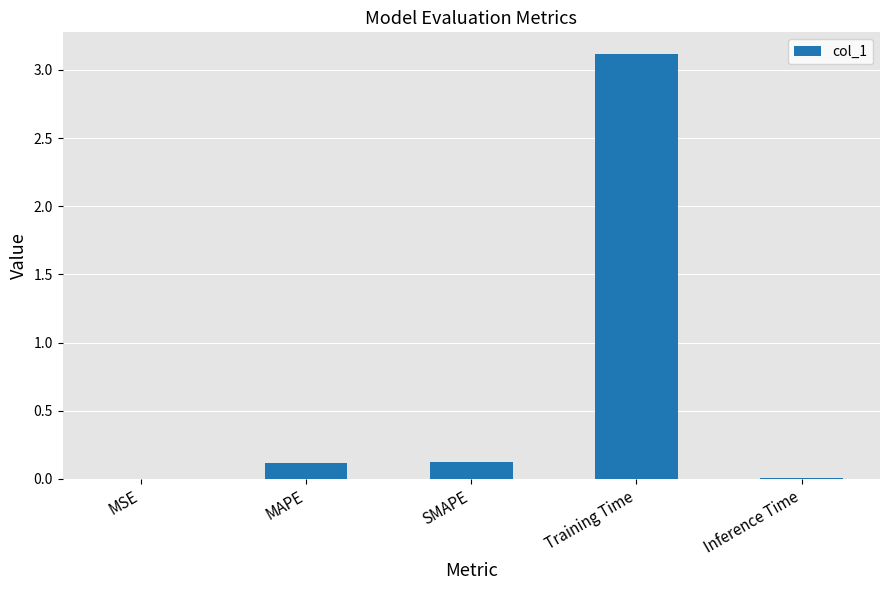

What is the sum of all values?

3.4